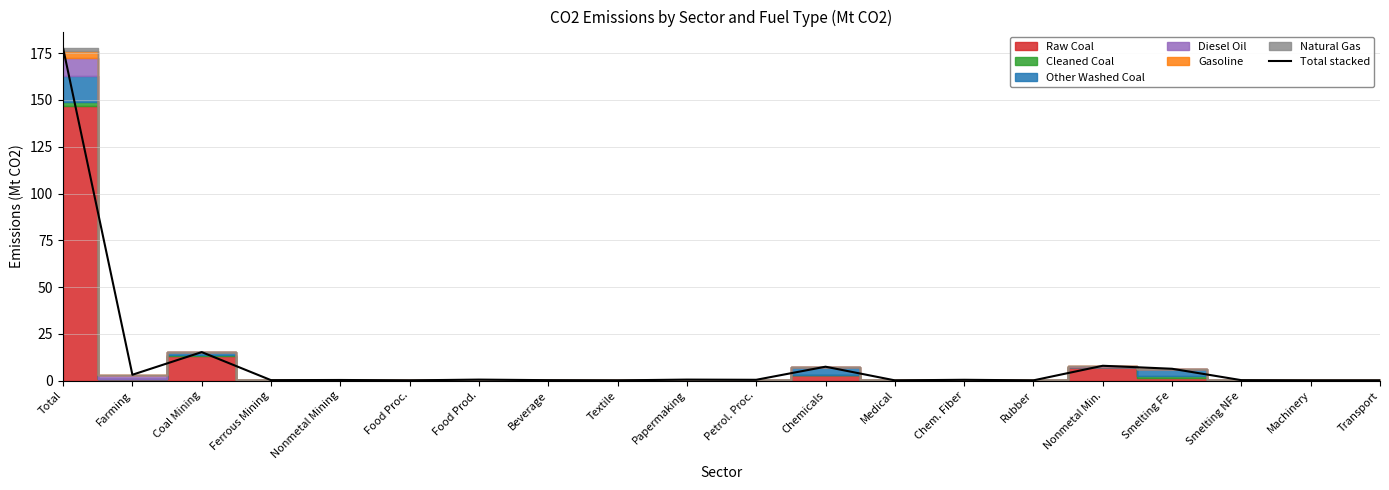

What is the value of the 20th point from the left?

0.1